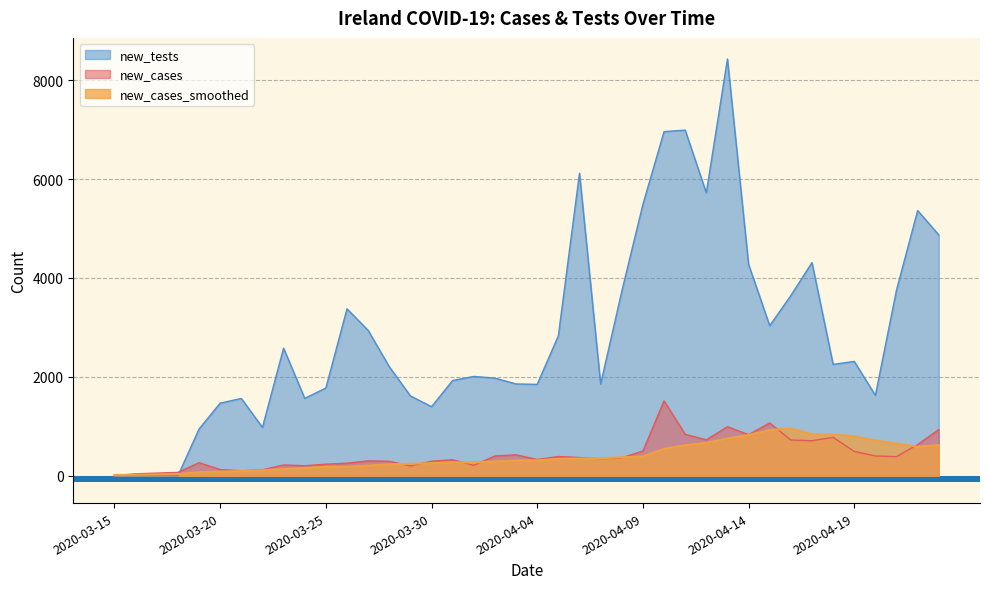

The value of new_tests at 2020-03-15 is 3216.3. True or false?

False